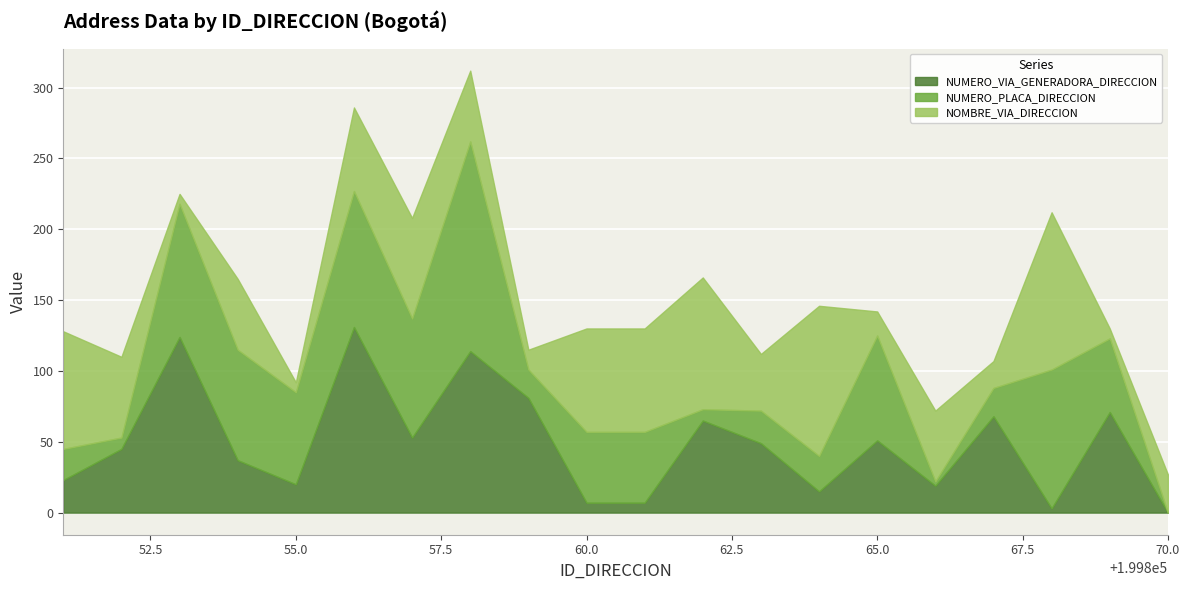

What is the highest value of the NUMERO_VIA_GENERADORA_DIRECCION series?

131